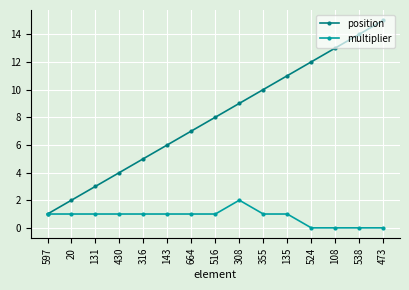

What is the approximate value of multiplier at 131?

1